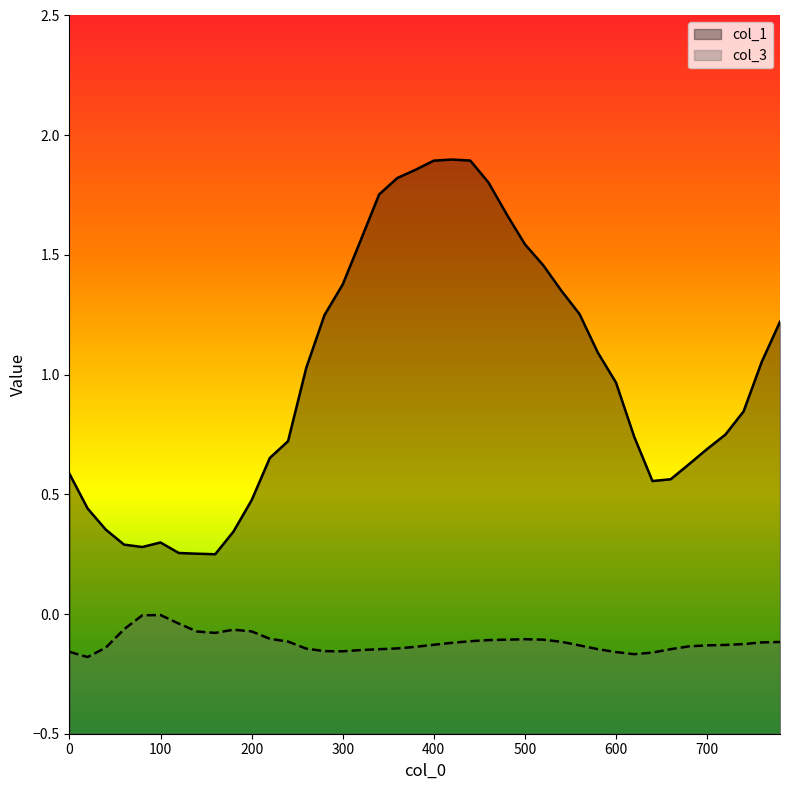

How many categories are shown in the chart?

40